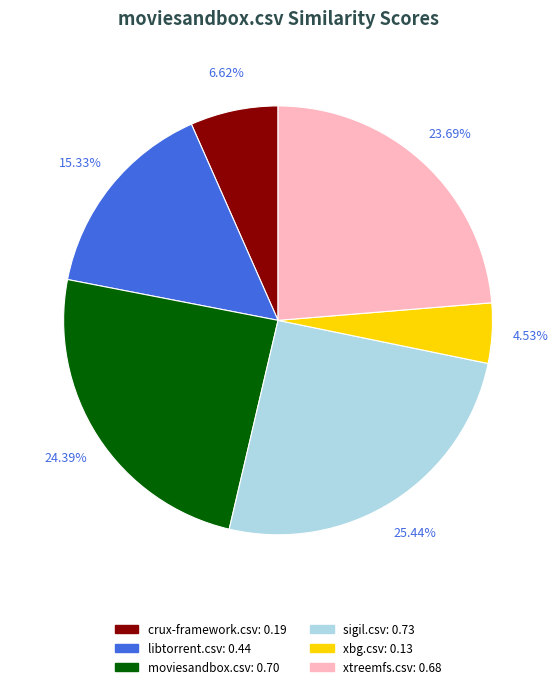

To the nearest percent, what percentage of the pie is xbg.csv?

5%